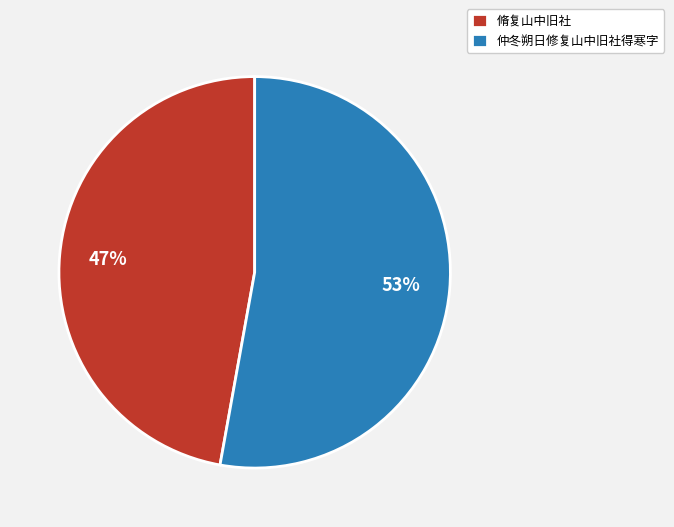

What is the majority slice?

仲冬朔日修复山中旧社得寒字